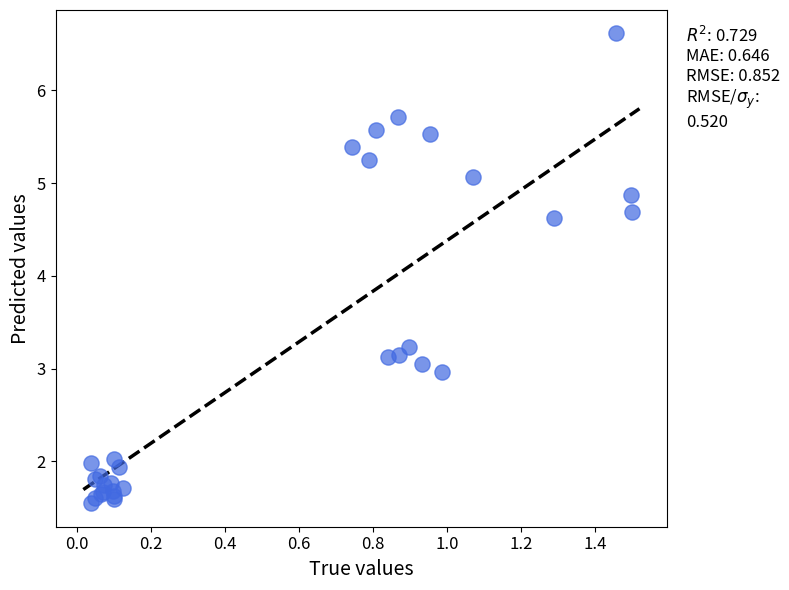

What Y value in the scatter plot is closest to 4?

4.6